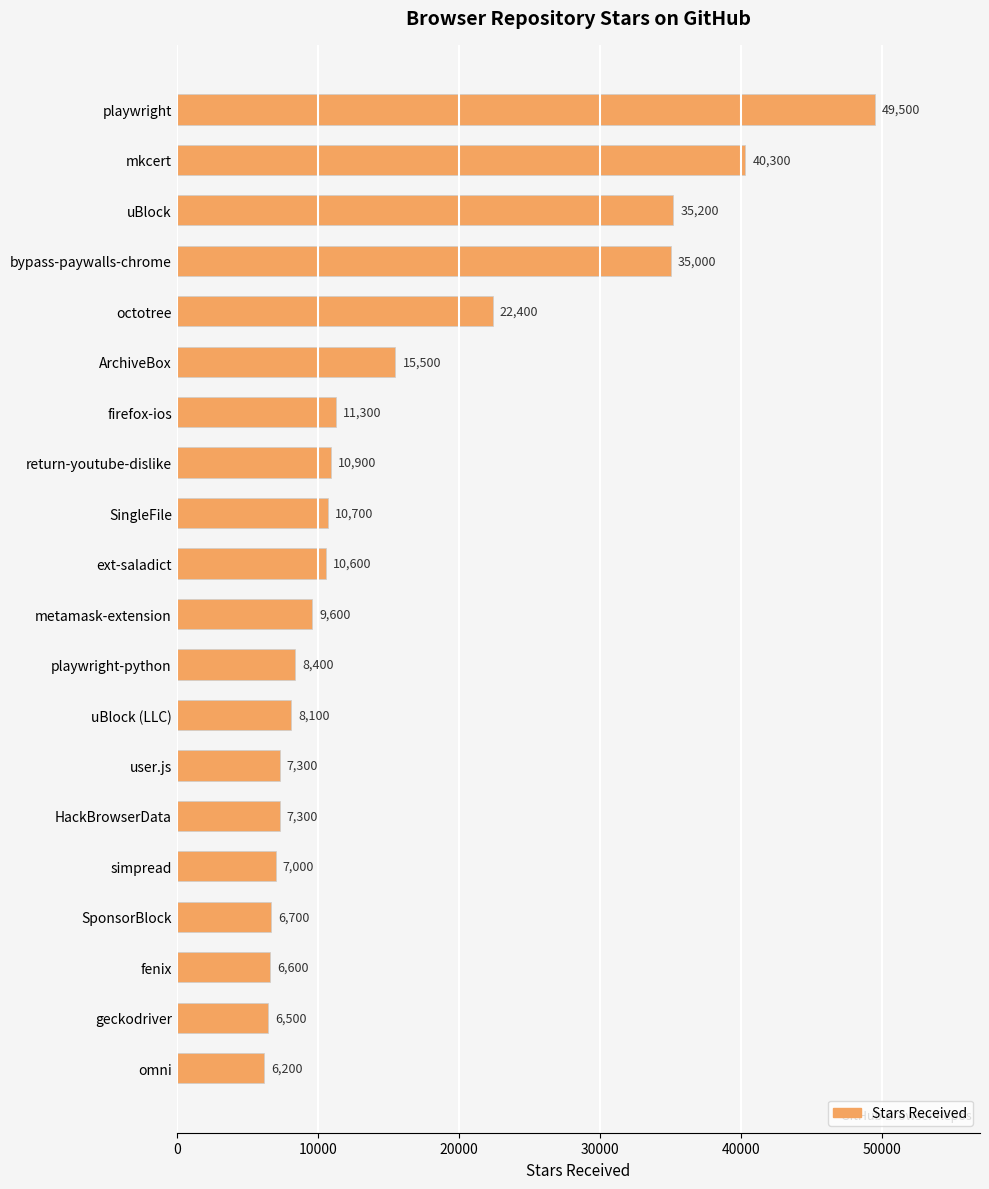

Where is the data nearest to the value 27850?

octotree